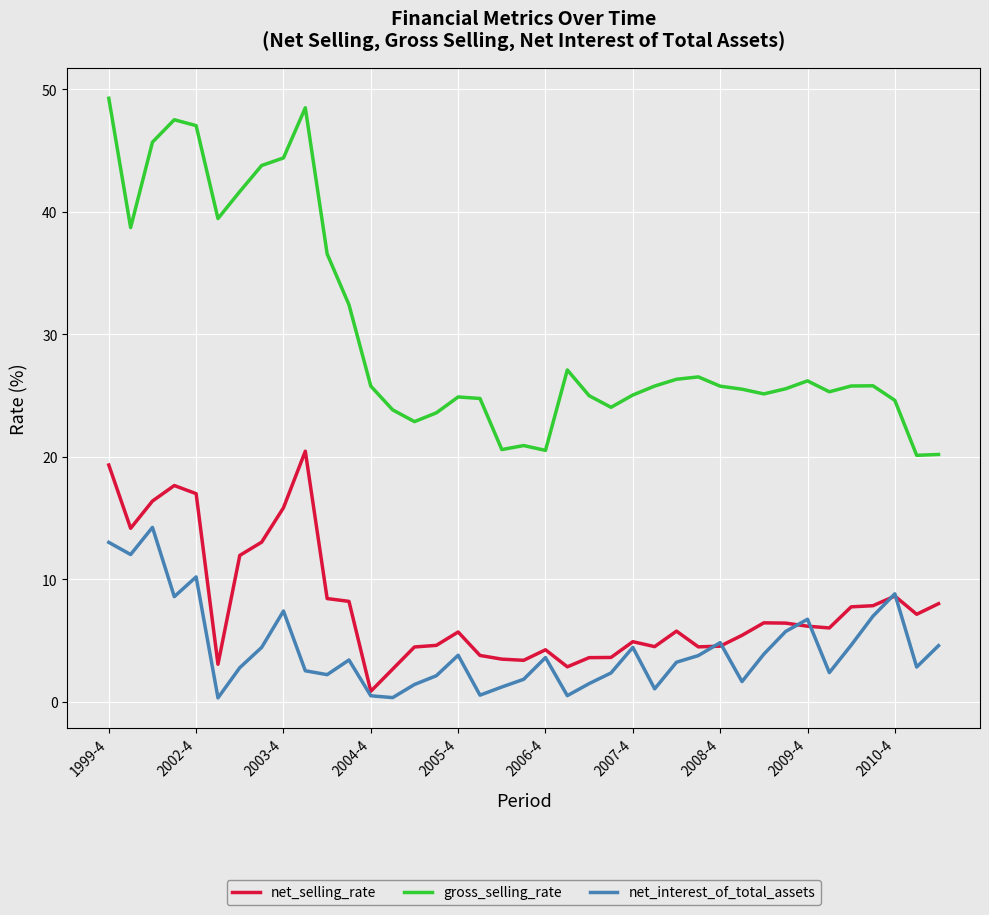

True or false: gross_selling_rate and net_selling_rate cross at least once.

False